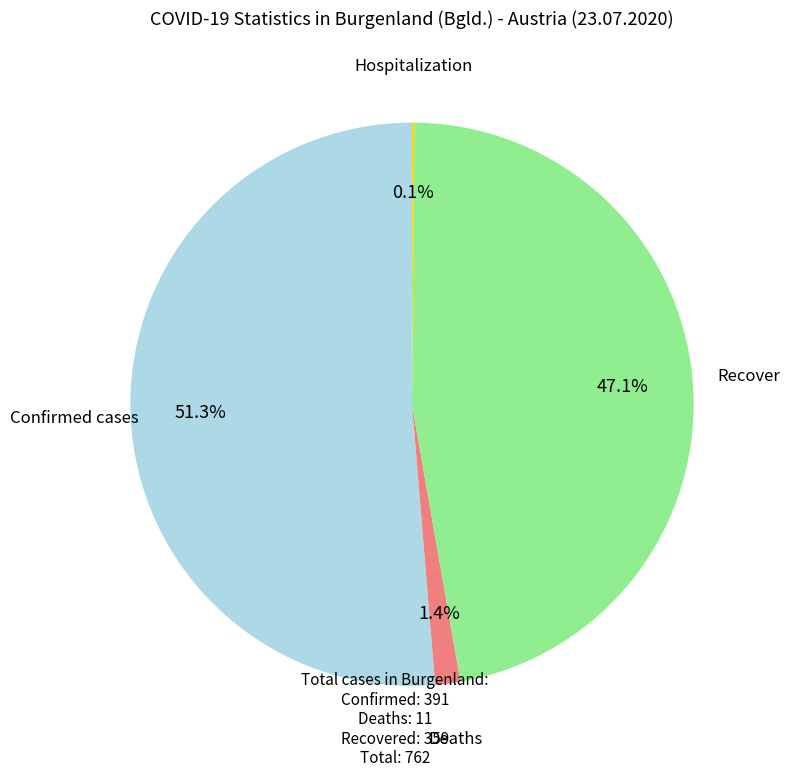

Does any single category account for the majority?

Yes